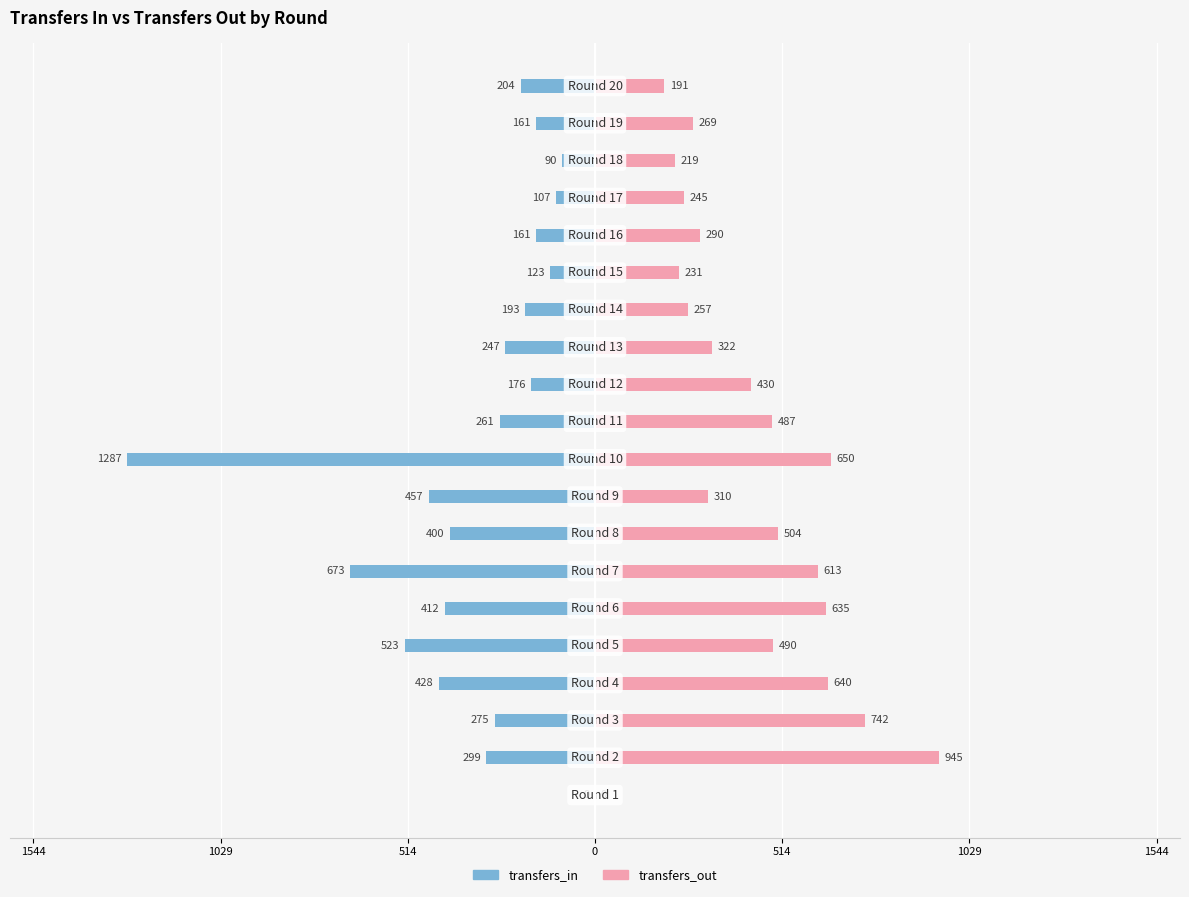

Rank the series by their average value, from highest to lowest.

transfers_out, transfers_in